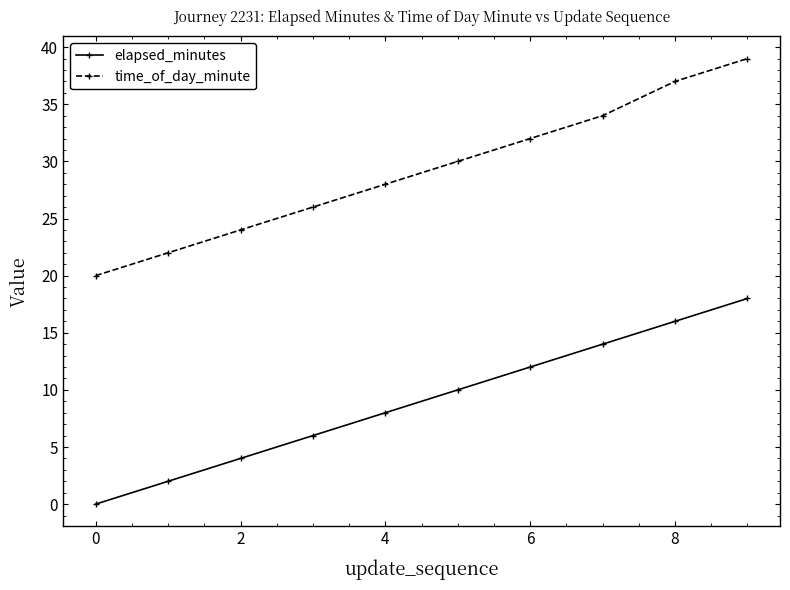

What is the highest value of the time_of_day_minute series?

39